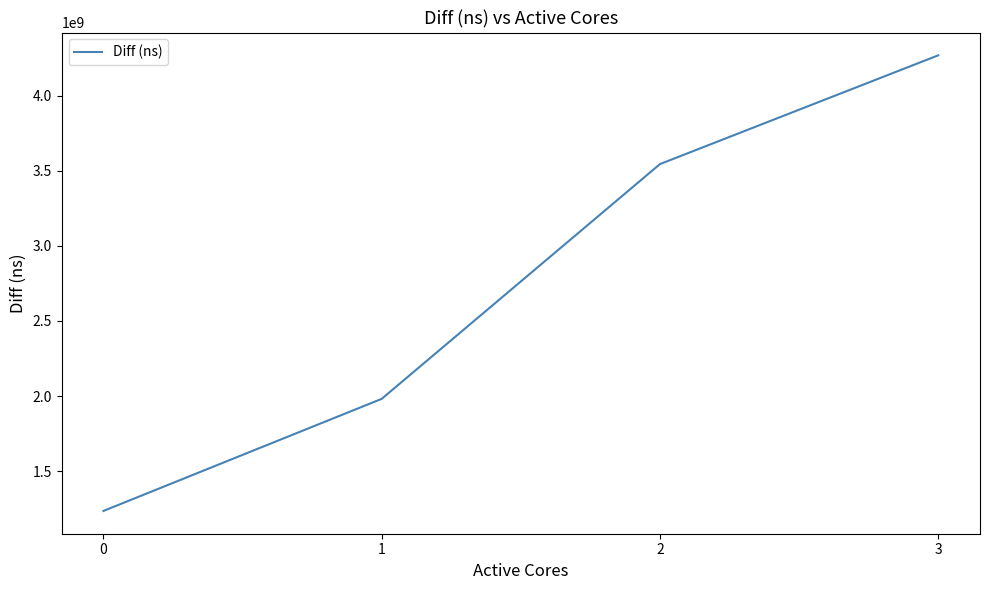

Approximately how many times larger is the value at 0 compared to 1?

0.6